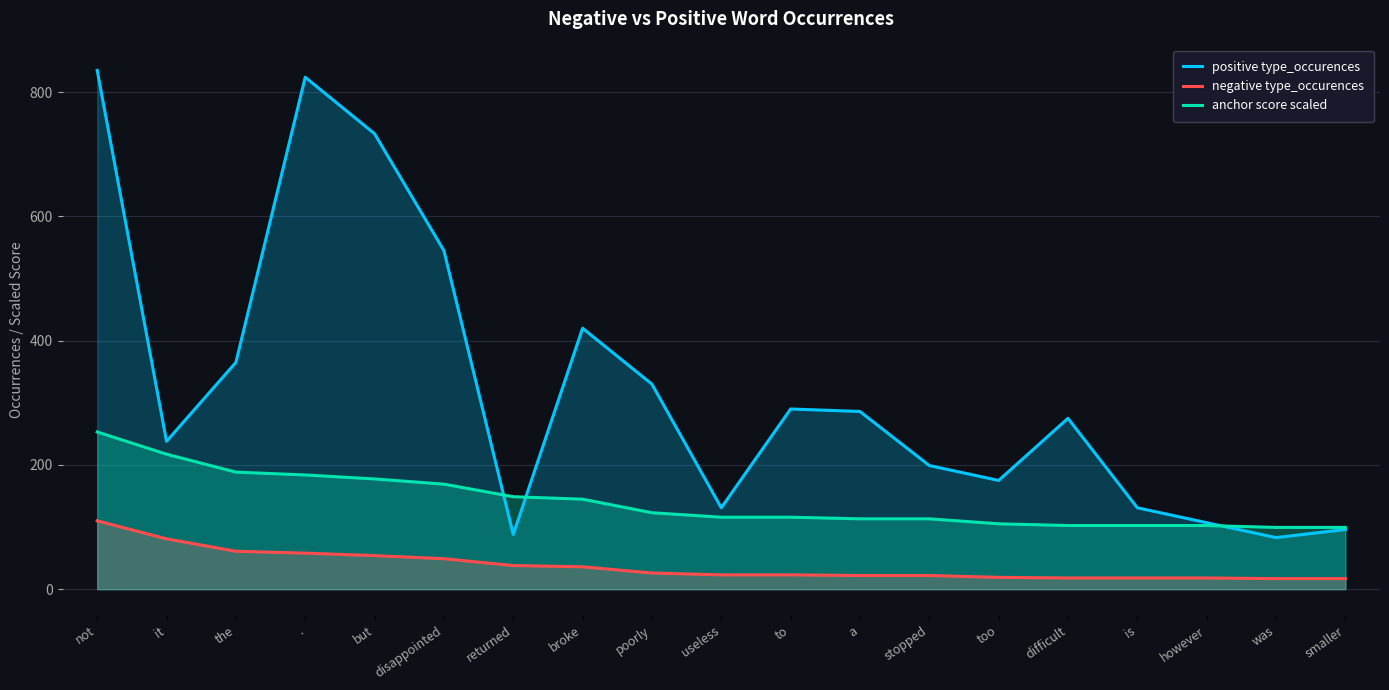

At which label is positive type_occurences closest to 459?

broke